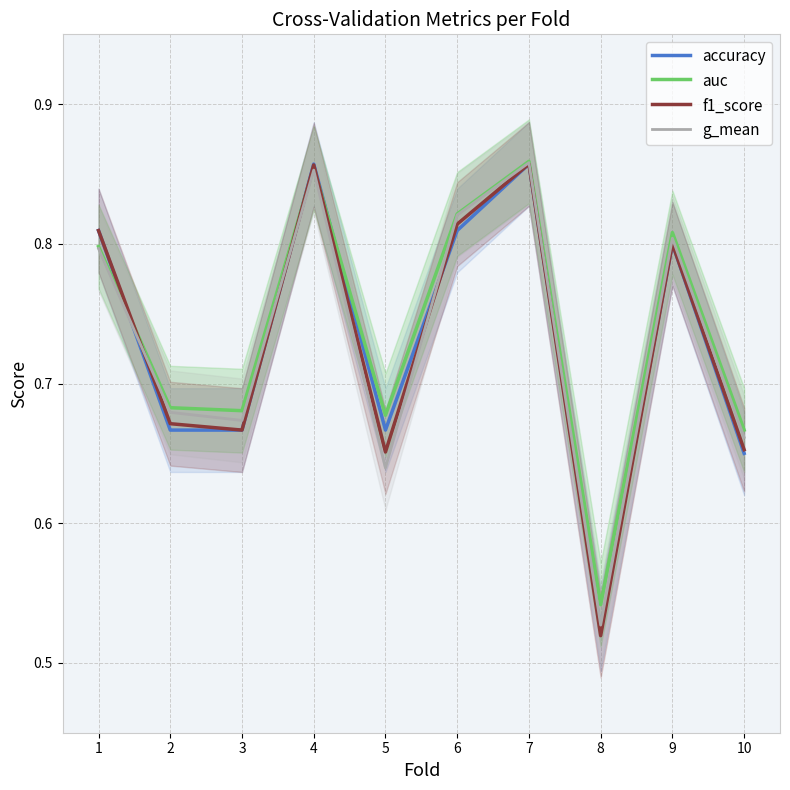

True or false: f1_score and auc intersect in this chart.

True